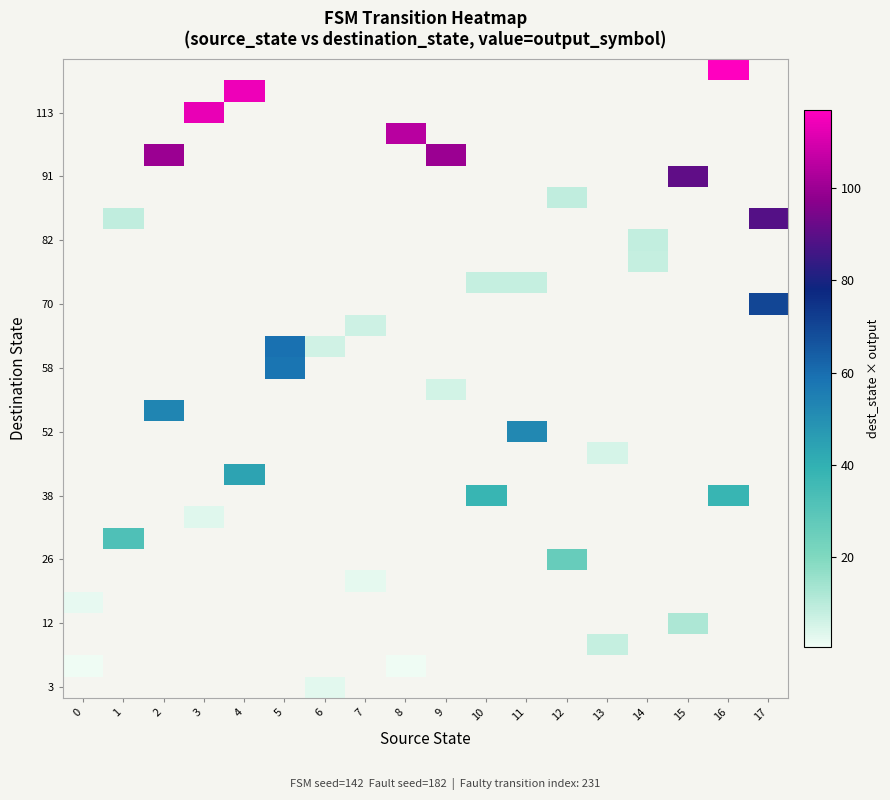

Which has a higher value, 12 or 15?

15